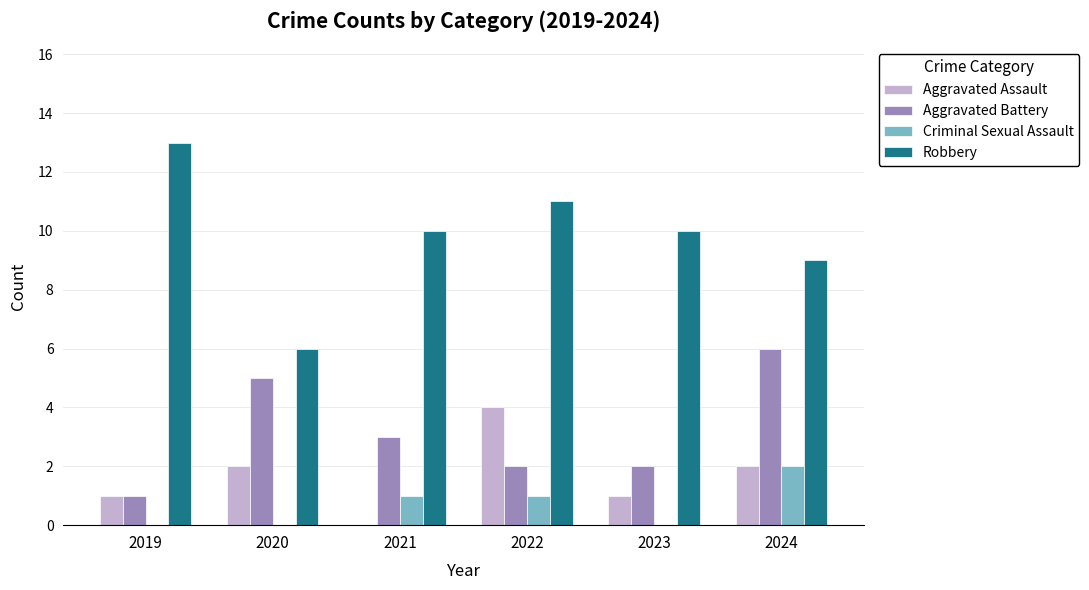

Where does the Aggravated Battery series first go above 3?

2020